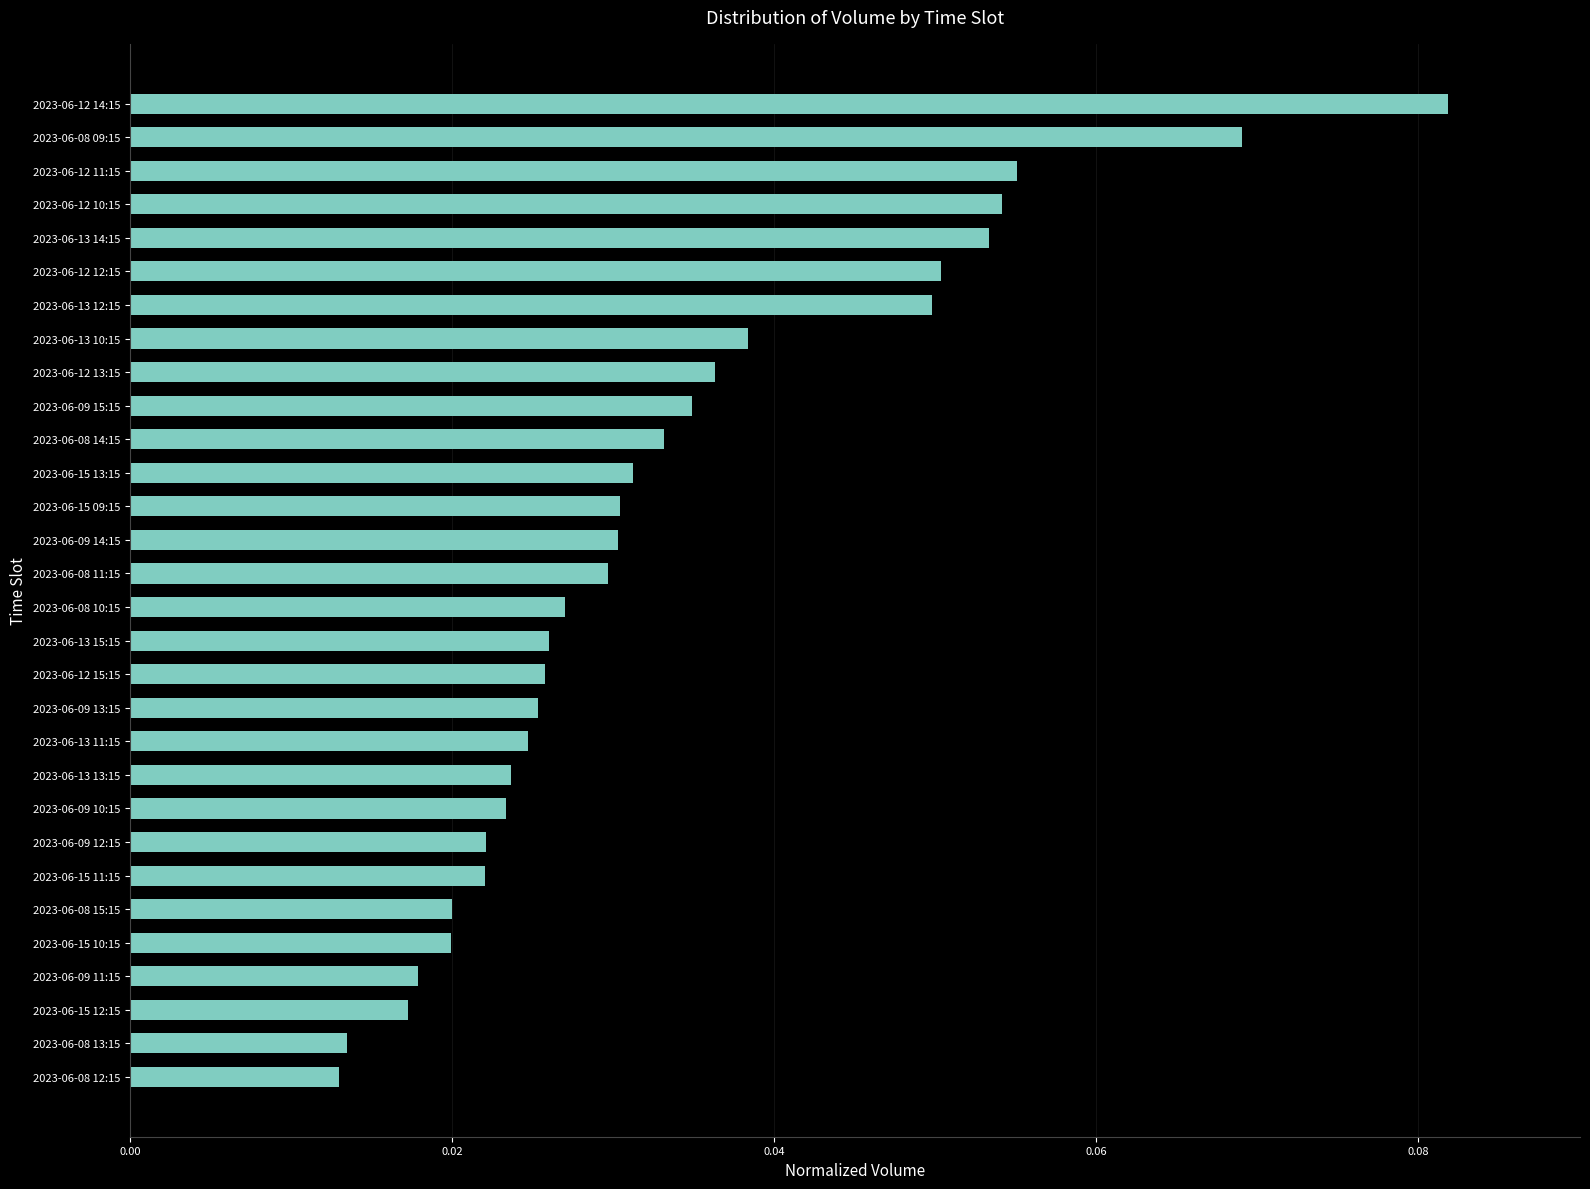

Is it true that the value at 2023-06-13 14:15 is 0.0?

False